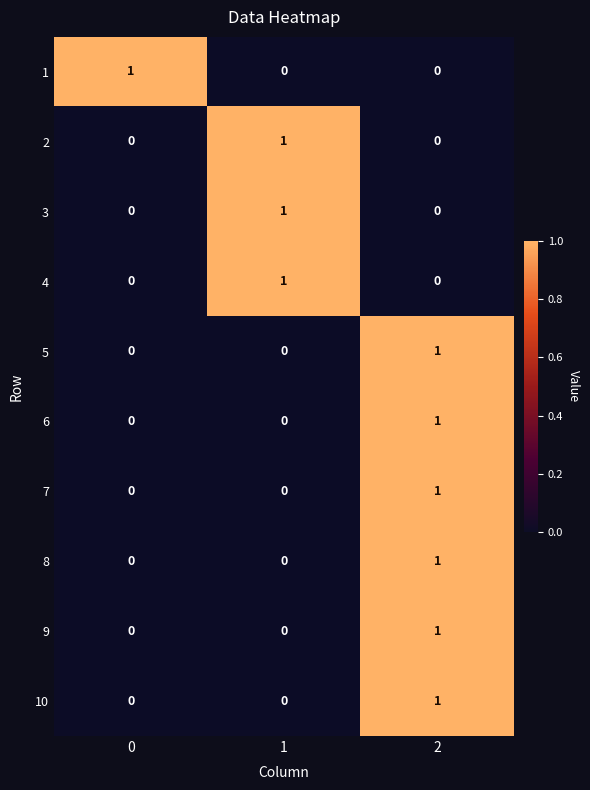

Is it true that 5 equals 0 at 1?

True